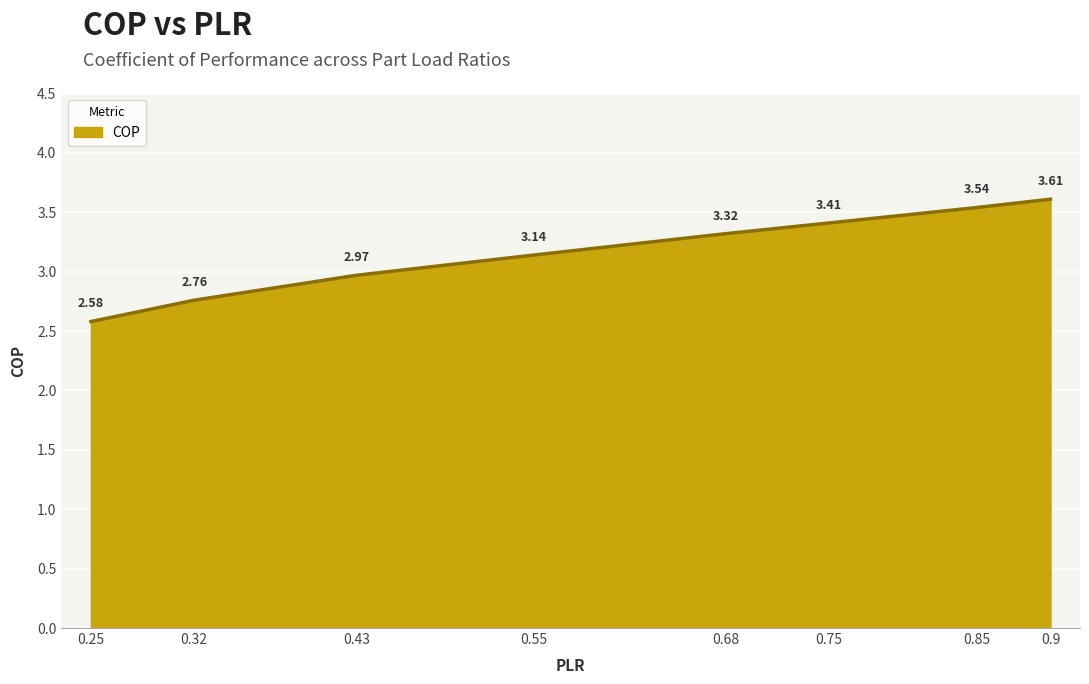

True or false: the data has more than 0 interior local peaks.

False